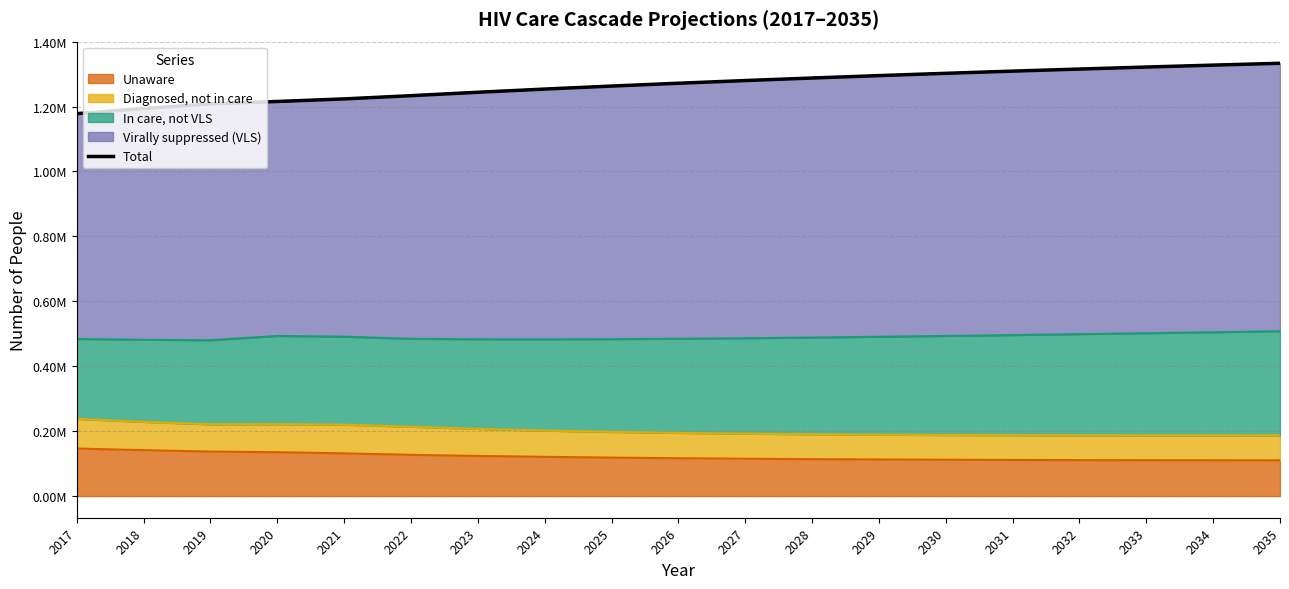

At which label is the value closest to 1255750?

2024